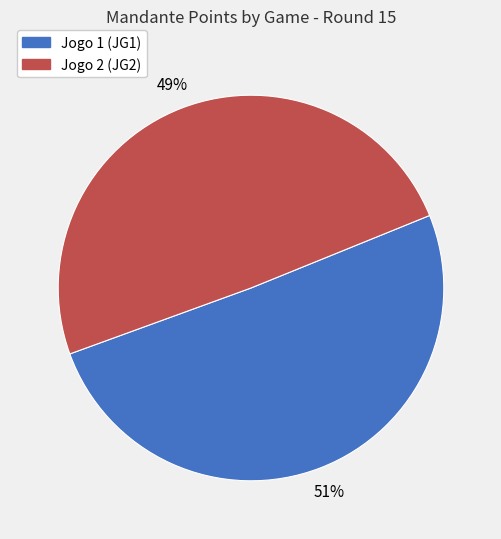

To the nearest percent, what portion does Jogo 2 (JG2) represent?

49%